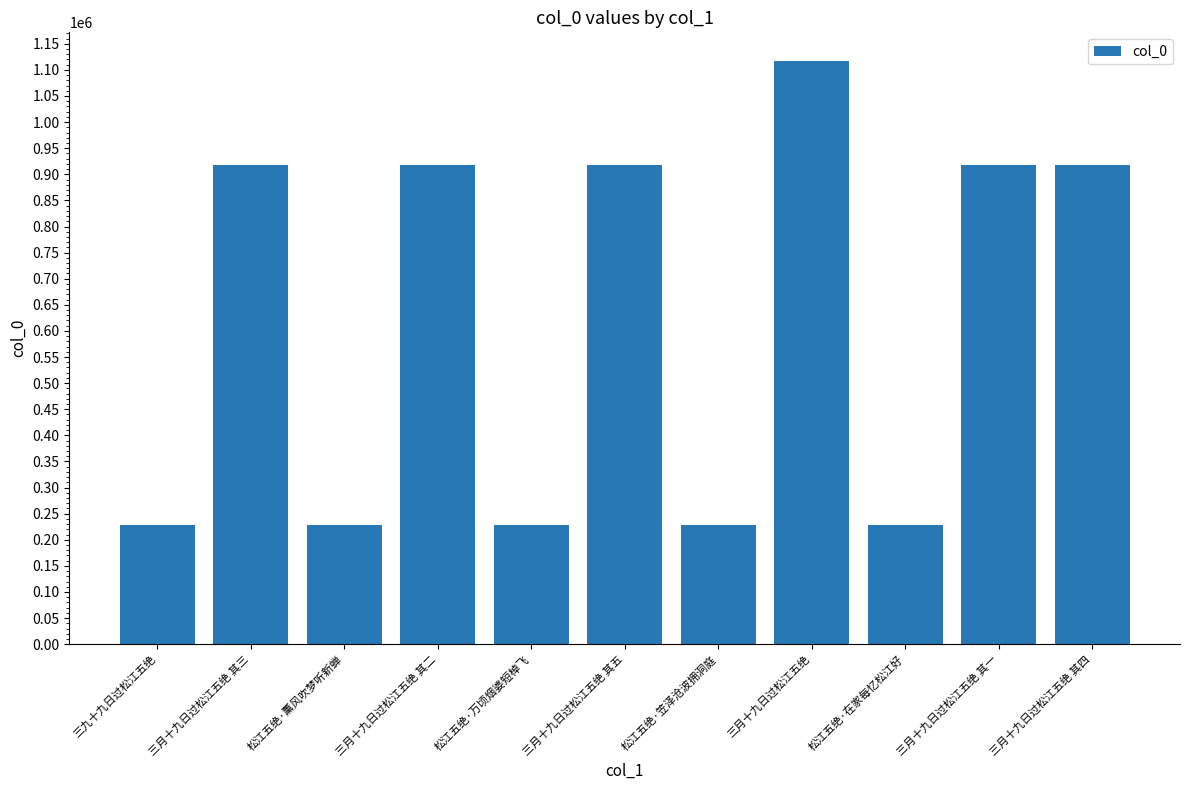

What is the sum of the values at 三月十九日过松江五绝 and 松江五绝·薰风吹梦听新蝉?

1345116